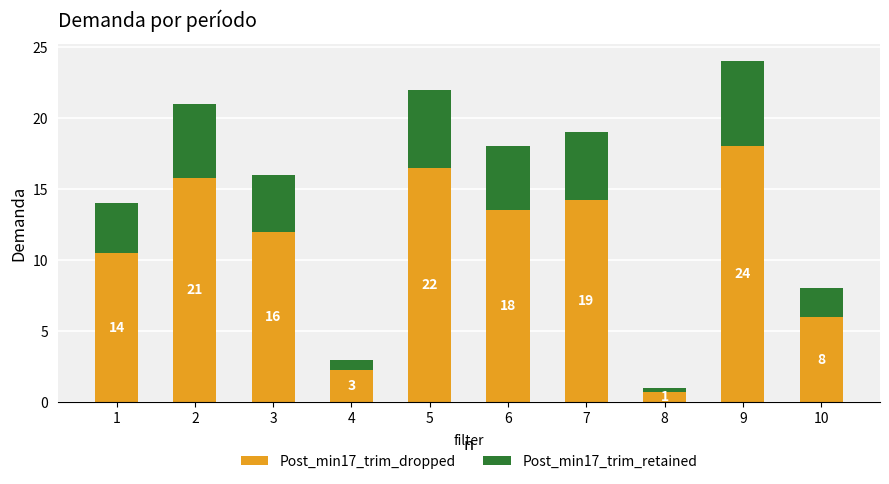

Rank the series at 4 from lowest to highest value.

Post_min17_trim_retained, Post_min17_trim_dropped